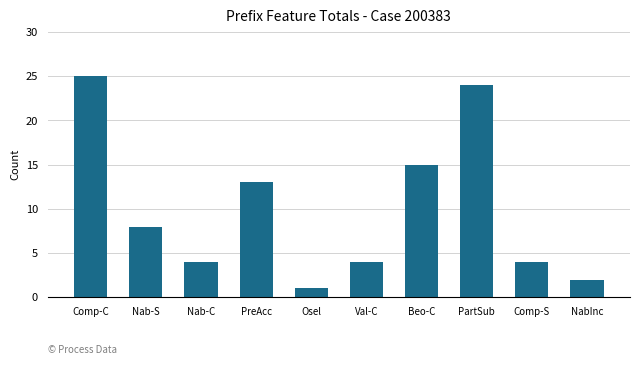

Reading left to right, what are all the values shown in this chart?

Comp-C=25	Nab-S=8	Nab-C=4	PreAcc=13	Osel=1	Val-C=4	Beo-C=15	PartSub=24	Comp-S=4	NabInc=2